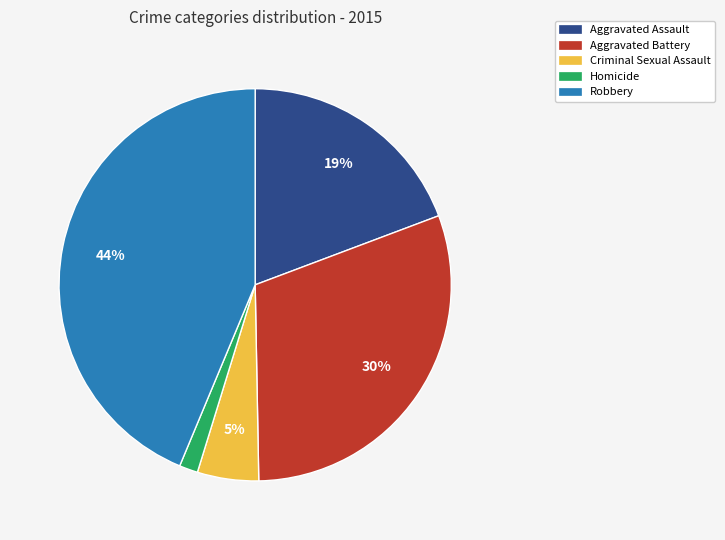

Combined, do Robbery and Aggravated Assault account for over 50%?

Yes